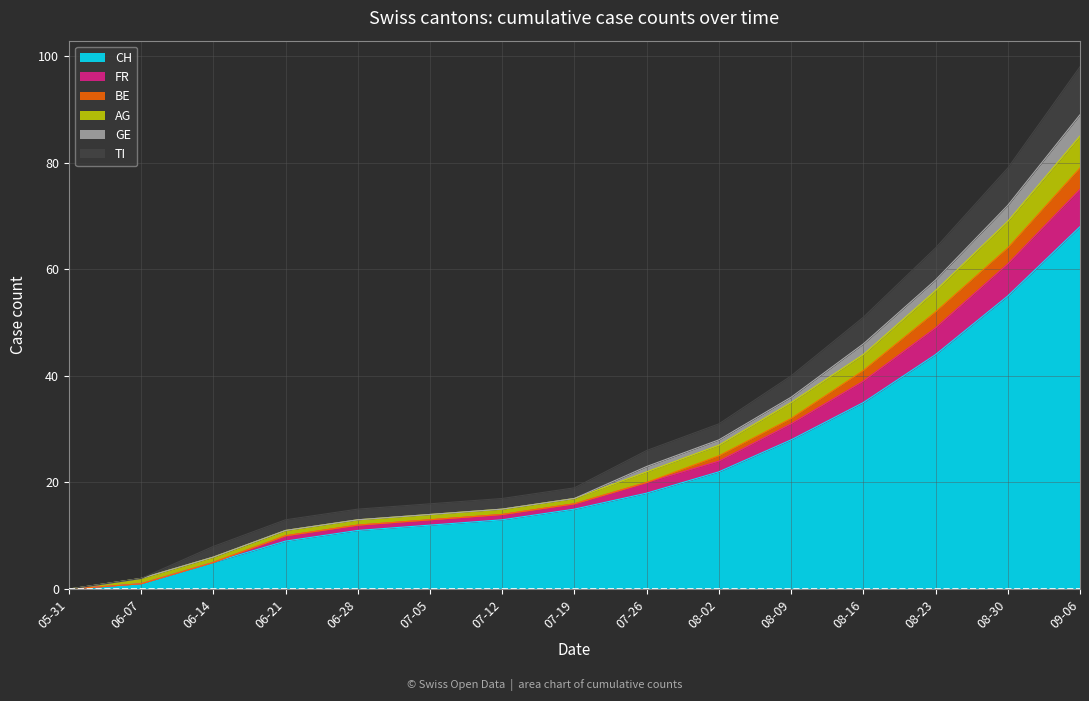

What is the greatest value displayed?

98